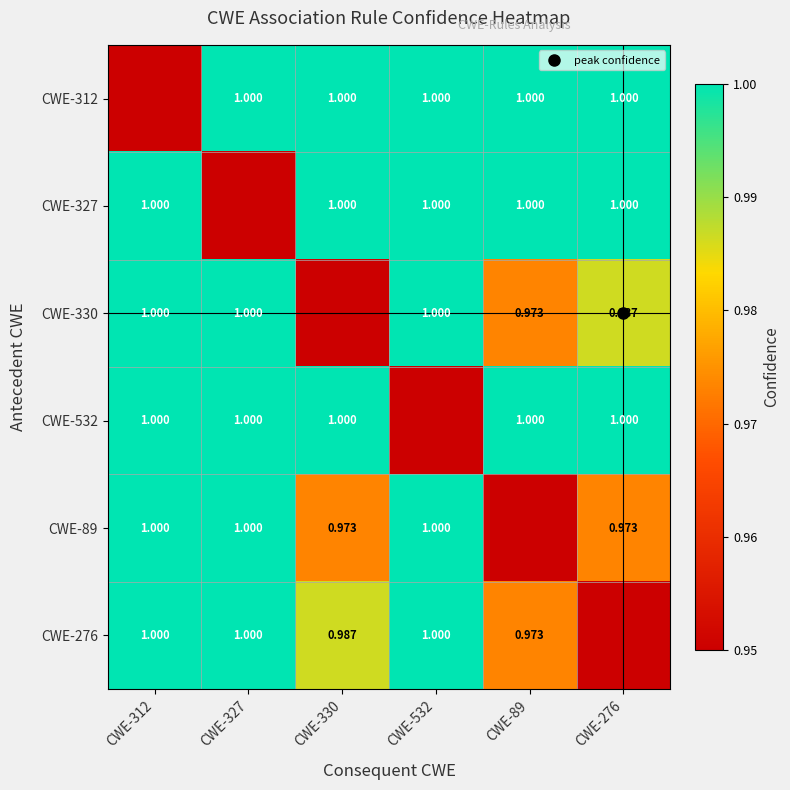

True or false: CWE-312 has a value of 0.3 at CWE-312.

False